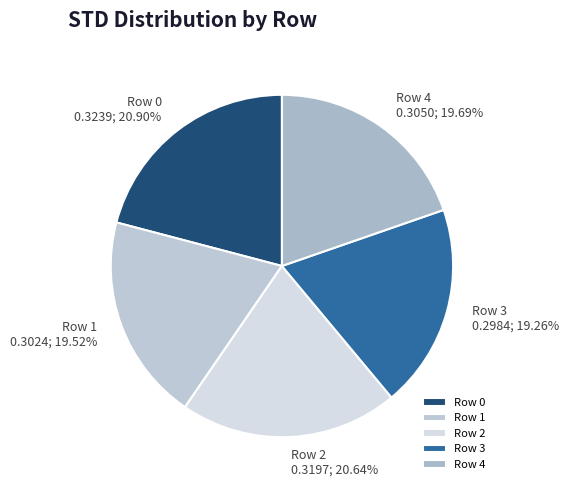

Does Row 4 account for over 50% of the chart?

No